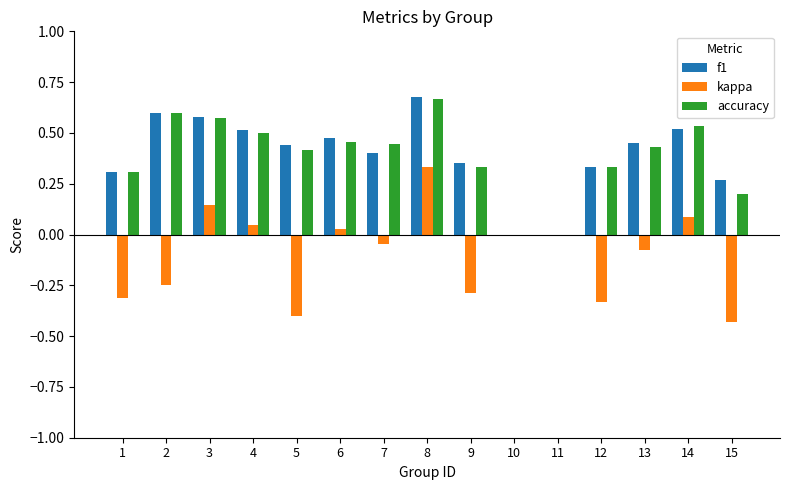

At which label does f1 reach its peak?

8